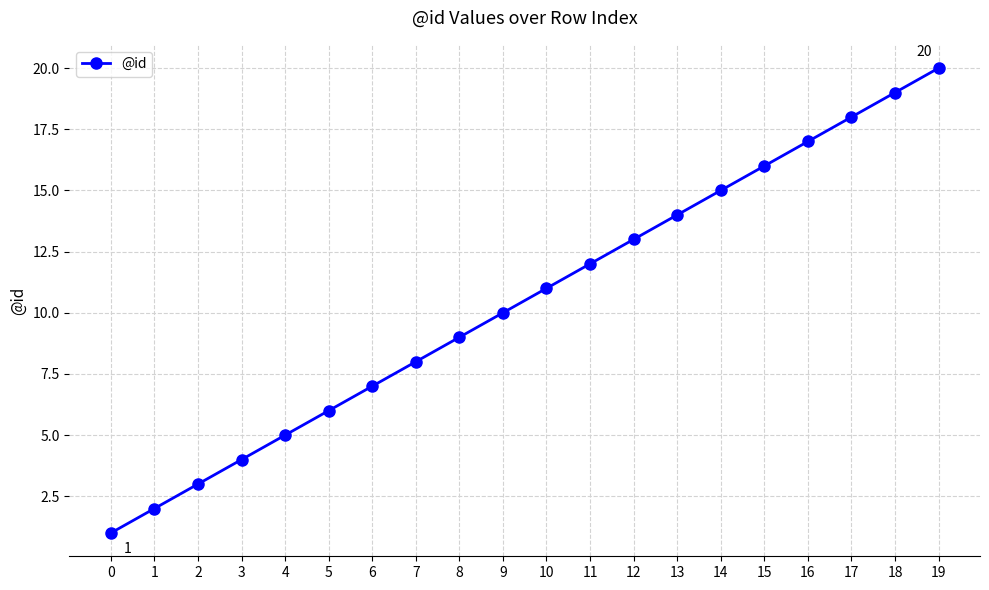

Reading left to right, what are all the values shown in this chart?

0=1	1=2	2=3	3=4	4=5	5=6	6=7	7=8	8=9	9=10	10=11	11=12	12=13	13=14	14=15	15=16	16=17	17=18	18=19	19=20